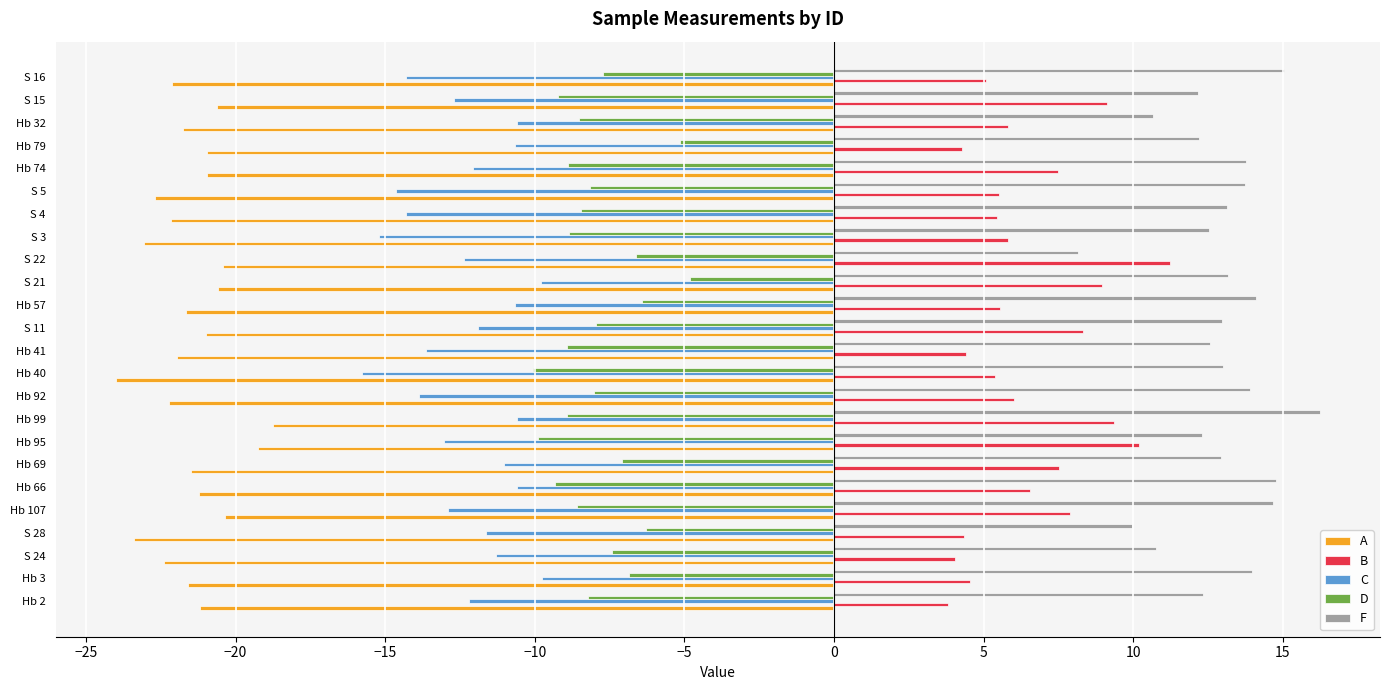

Which series changed the most between S 24 and S 22?

B